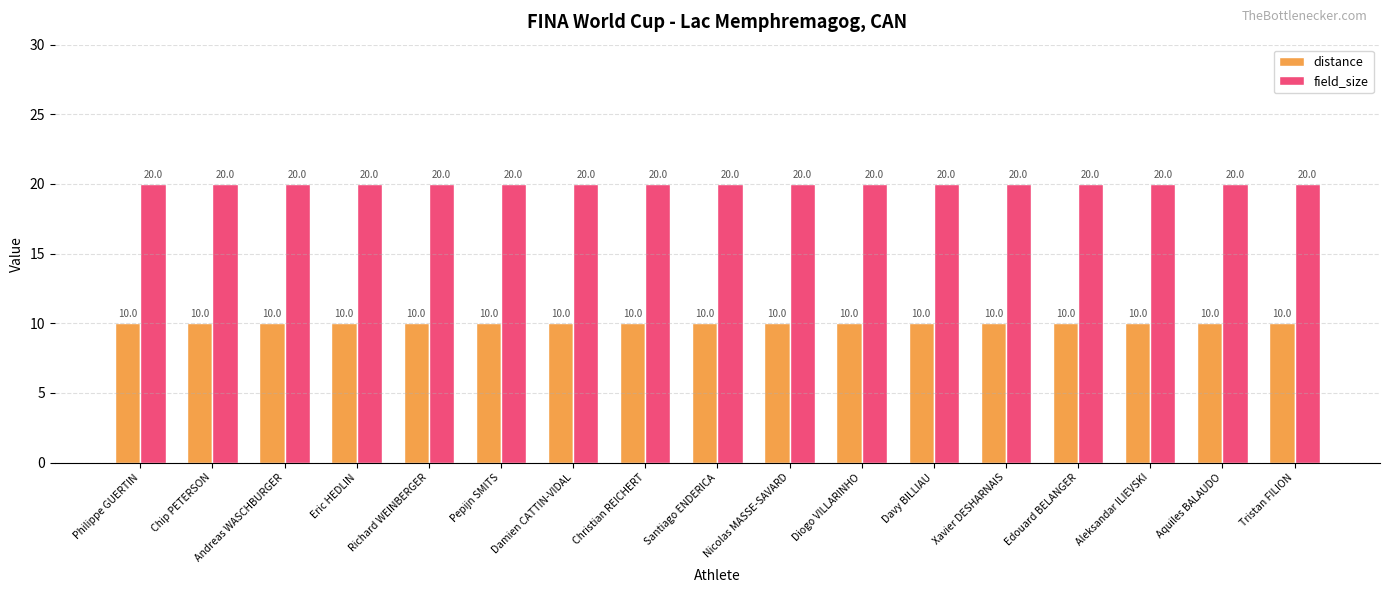

Is it true that distance equals 16 at Xavier DESHARNAIS?

False